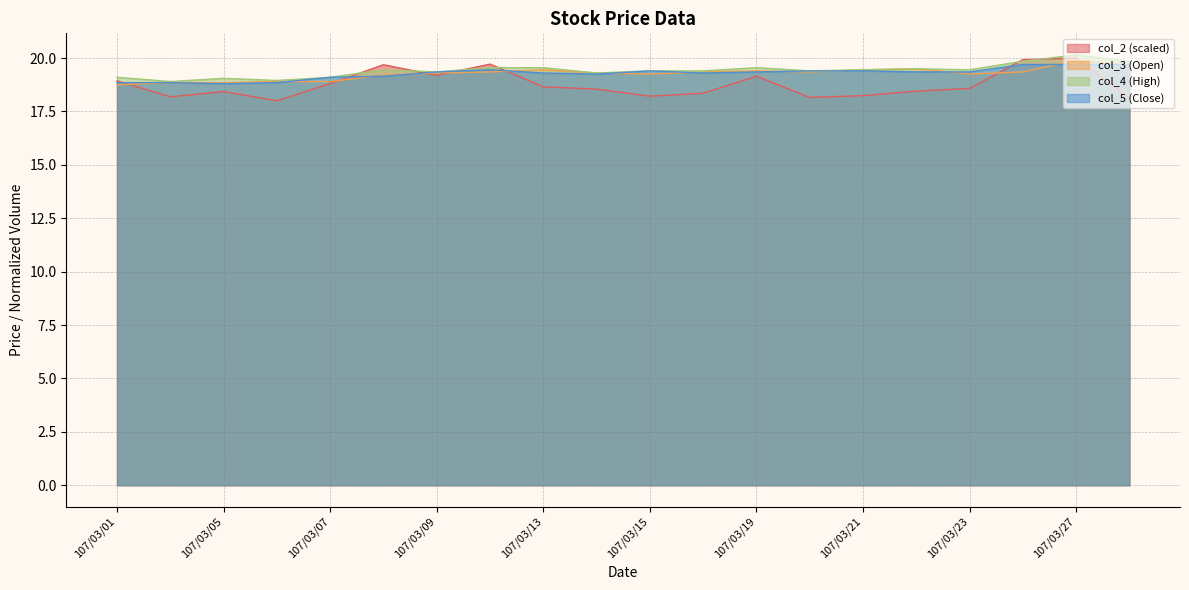

True or false: col_3 has a value of 19.2 at 107/03/15.

True